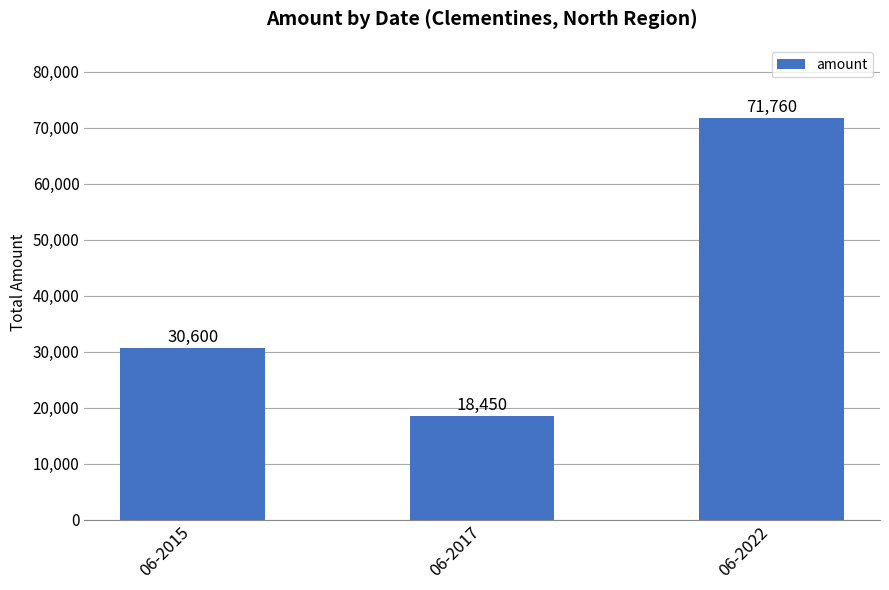

What is the average value?

40270